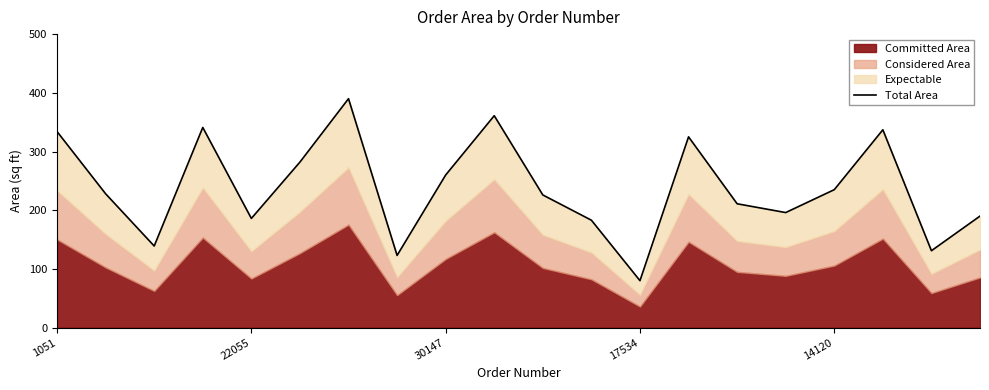

Count the number of values greater than 228.

9